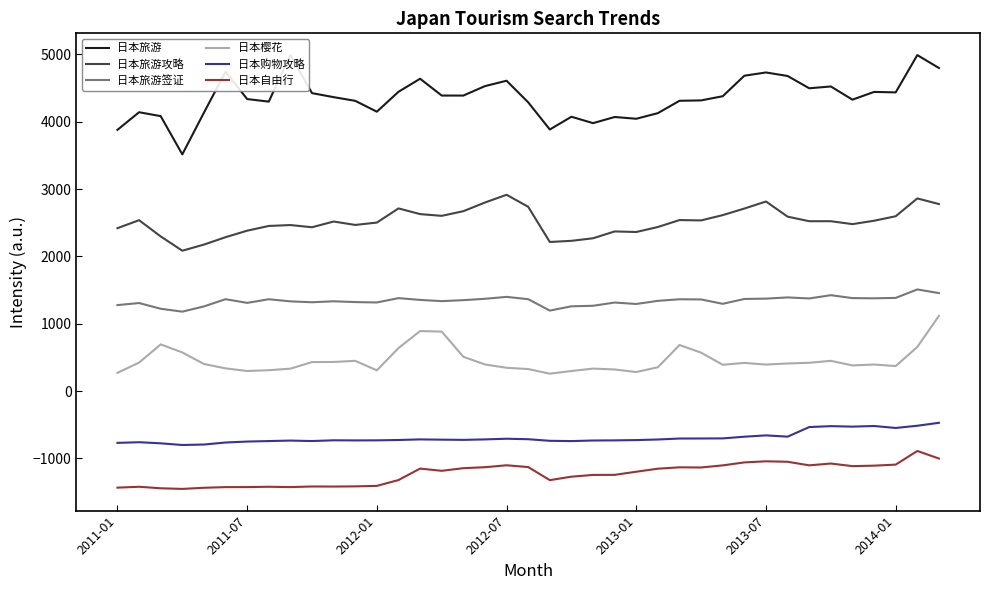

Is it true that 日本旅游签证 equals 1917.9 at 17?

False